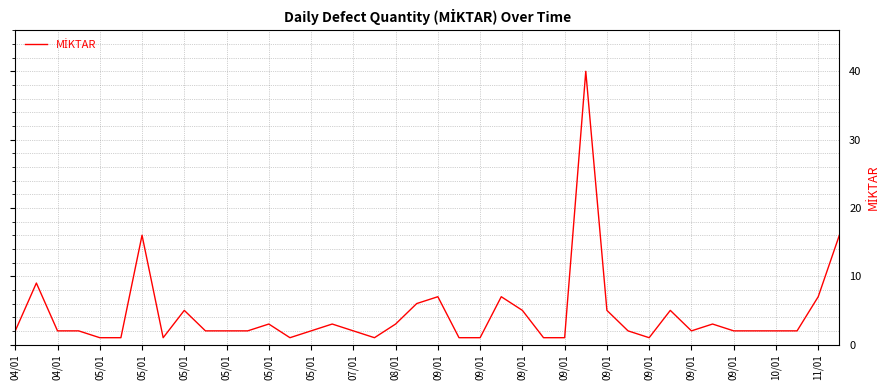

How many lines are shown in the chart?

1